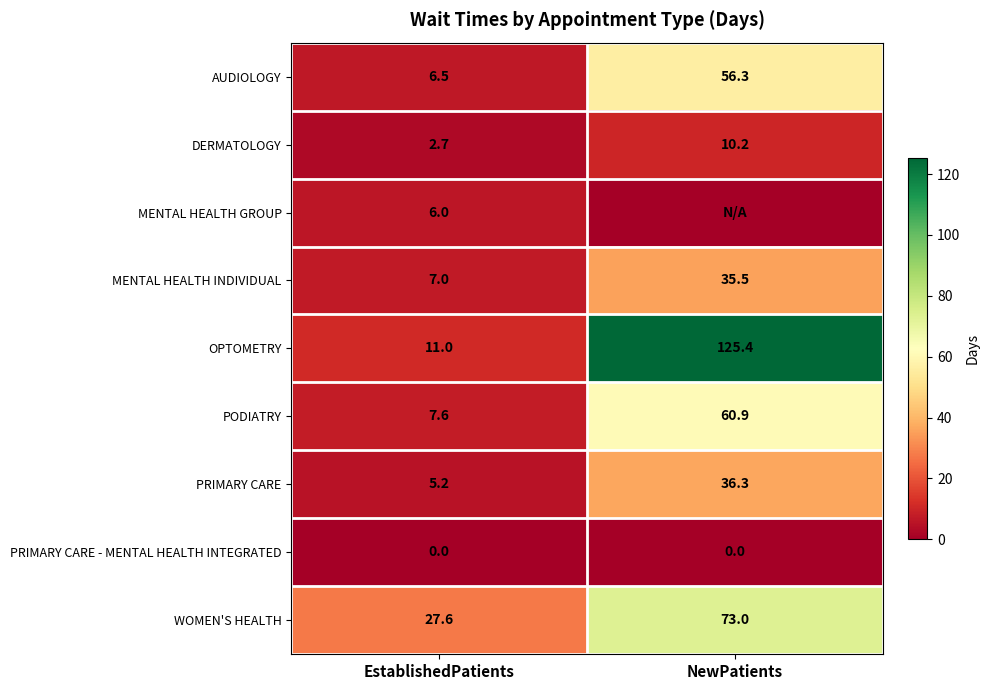

Is it true that PRIMARY CARE - MENTAL HEALTH INTEGRATED equals 0.0 at NewPatients?

True